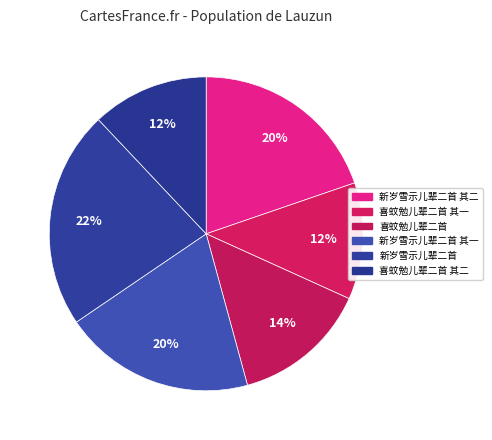

Which slice is the largest?

新岁雪示儿辈二首